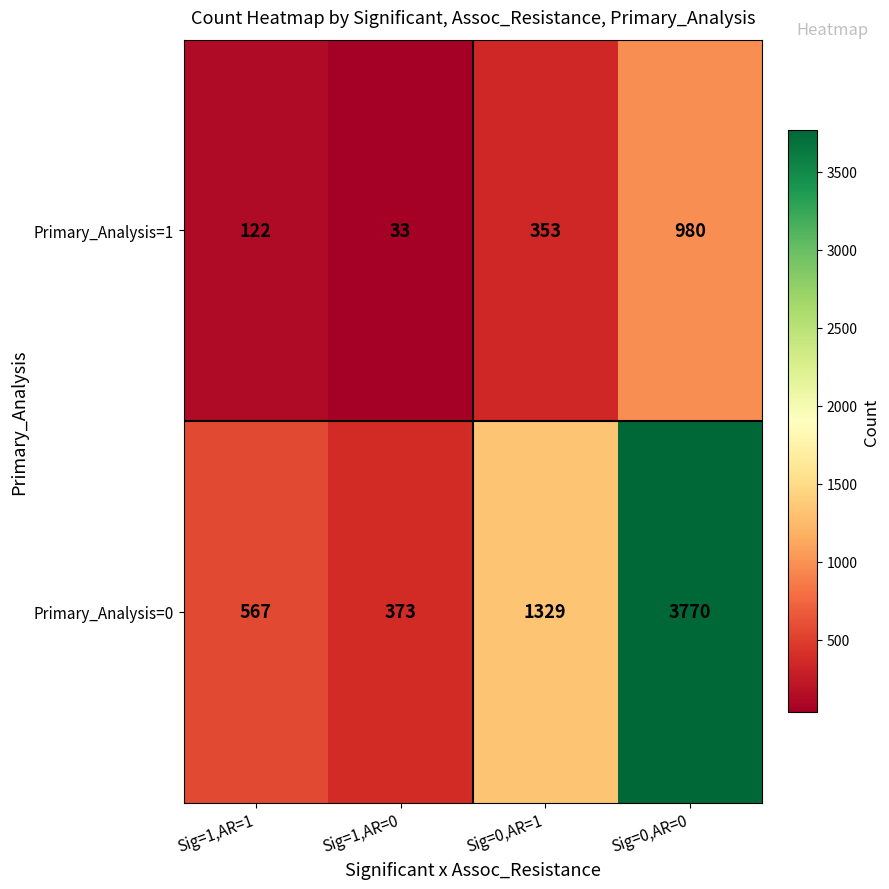

What is the approximate value of Primary_Analysis=1 at Sig=0,AR=0, to the nearest 50?

1000